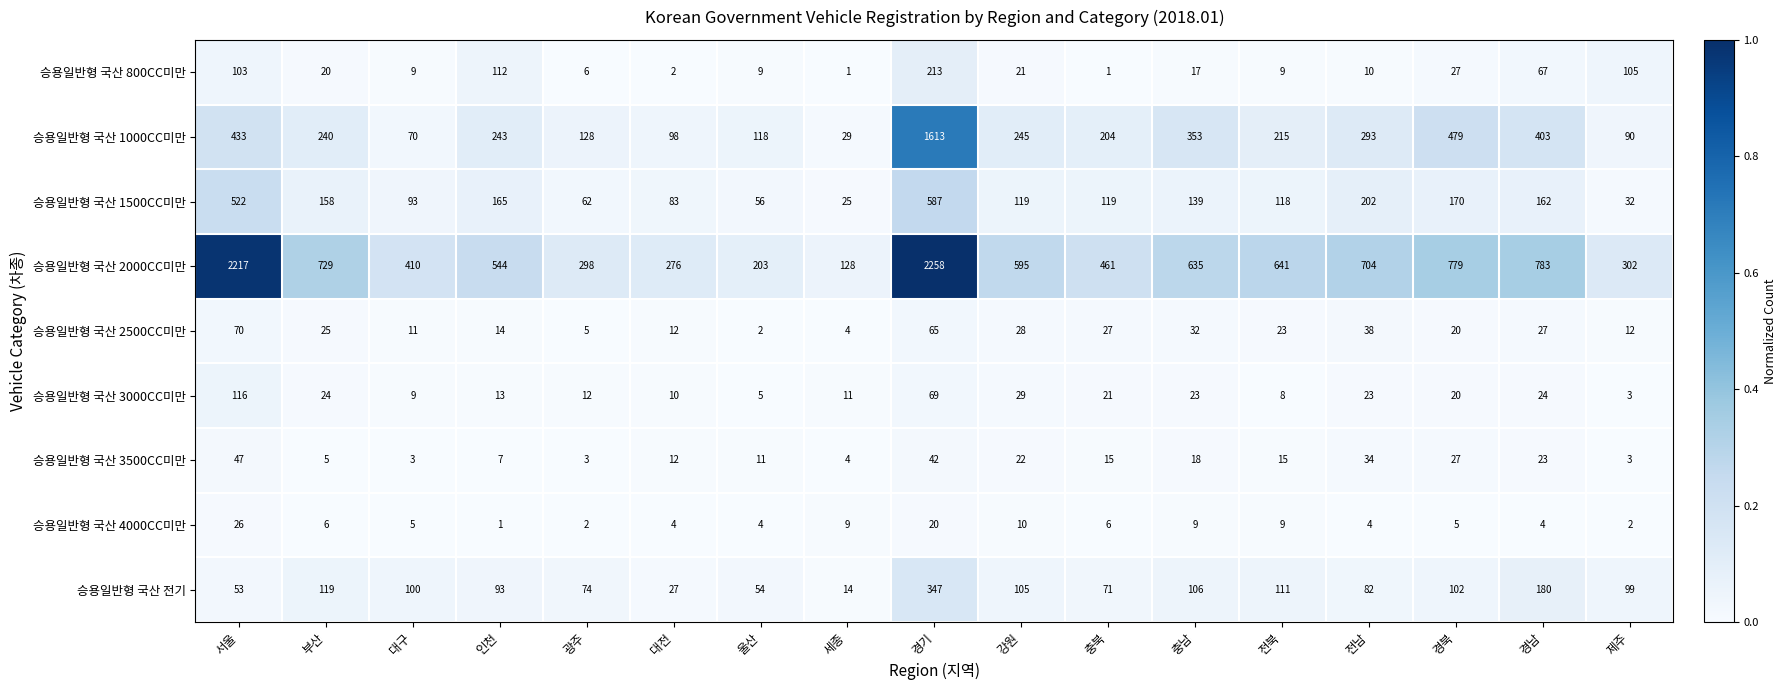

What is the difference between the maximum and second lowest values in the 승용일반형 국산 800CC미만 series?

212